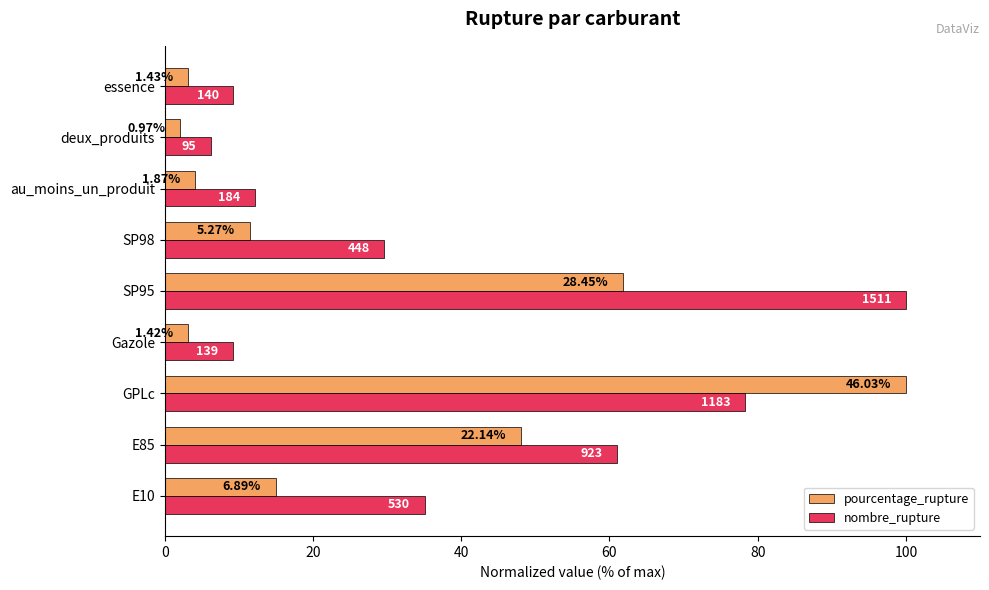

What is the minimum value shown in the chart?

2.1